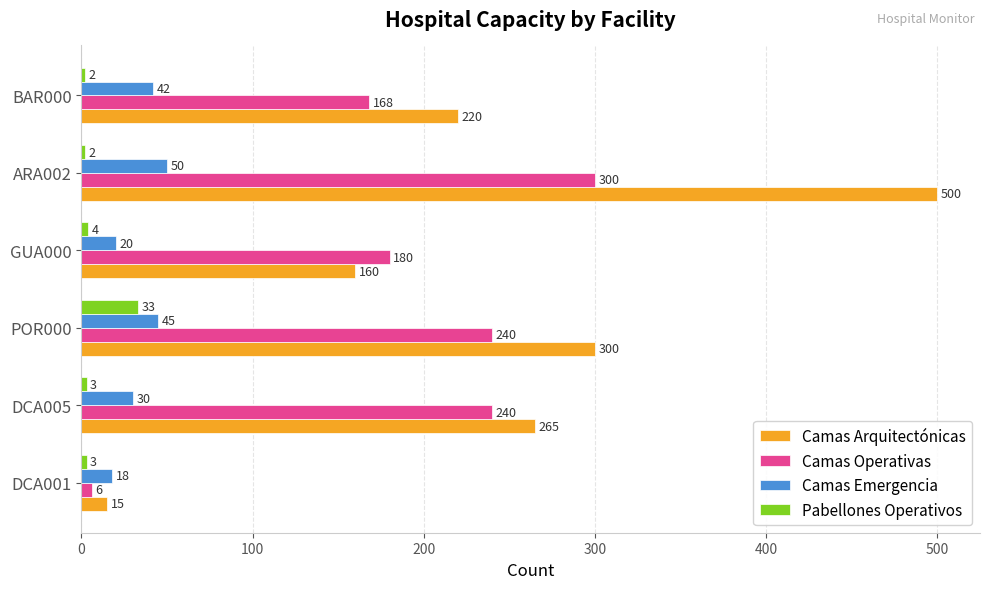

What is the greatest value displayed?

500